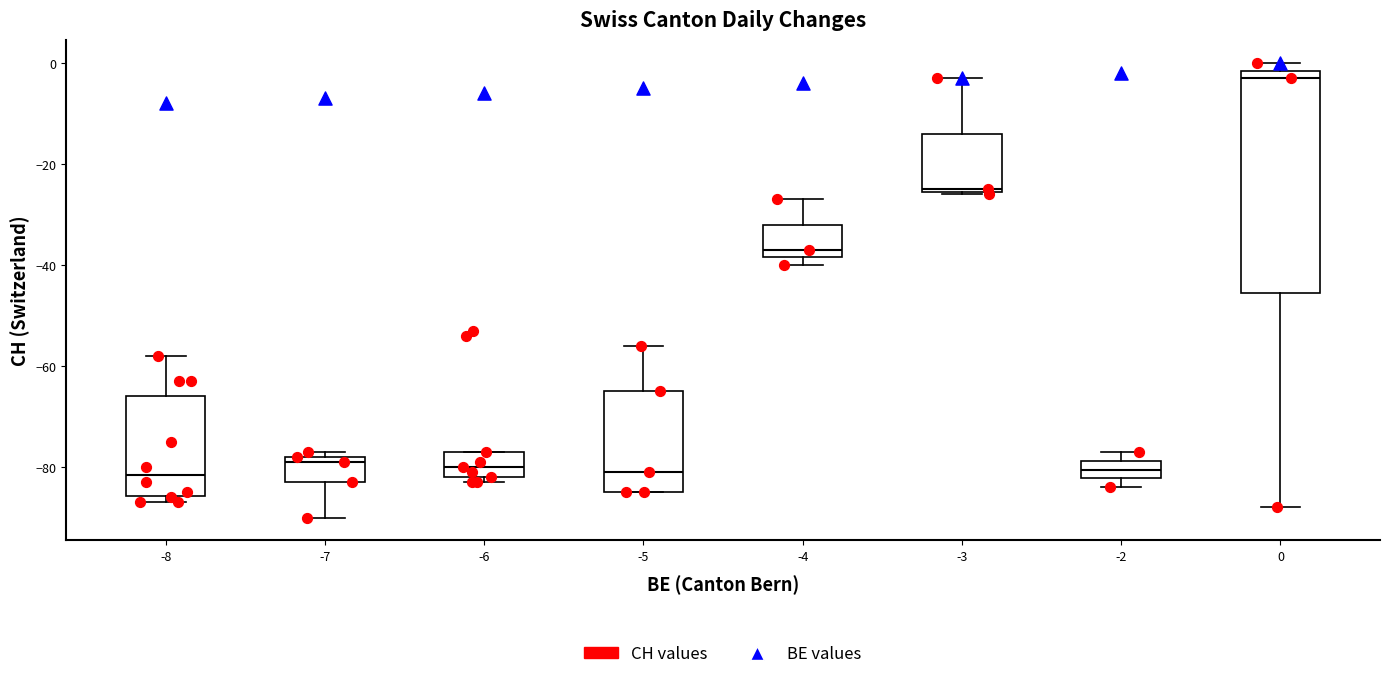

Where does the lower whisker of the box at x = 0 end on the y-axis? The values are not printed on the chart, so give them approximately, as read against the axis.

-88